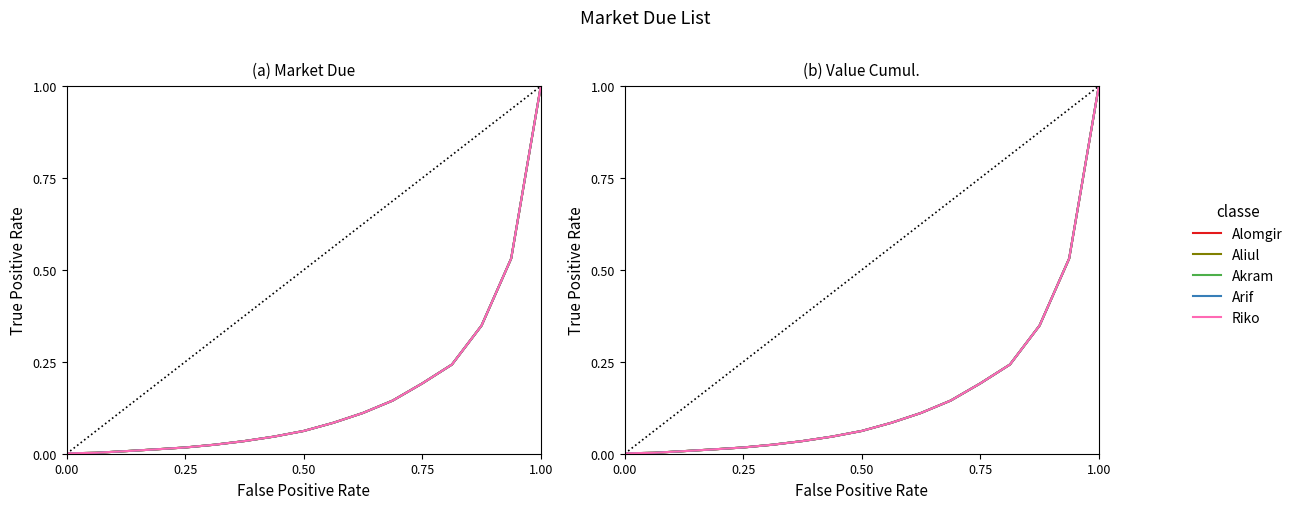

How many lines are shown in the chart?

5